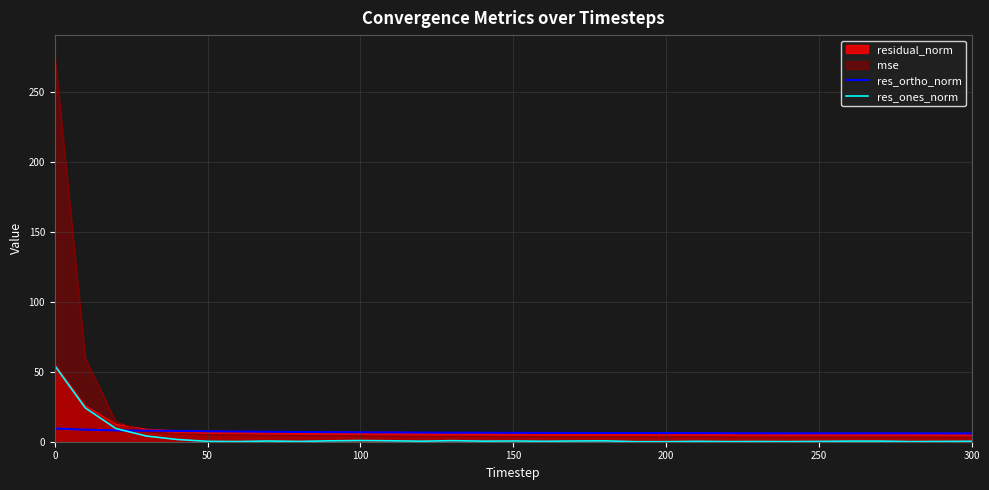

Rank the series by their average value, from highest to lowest.

mse, residual_norm, res_ortho_norm, res_ones_norm